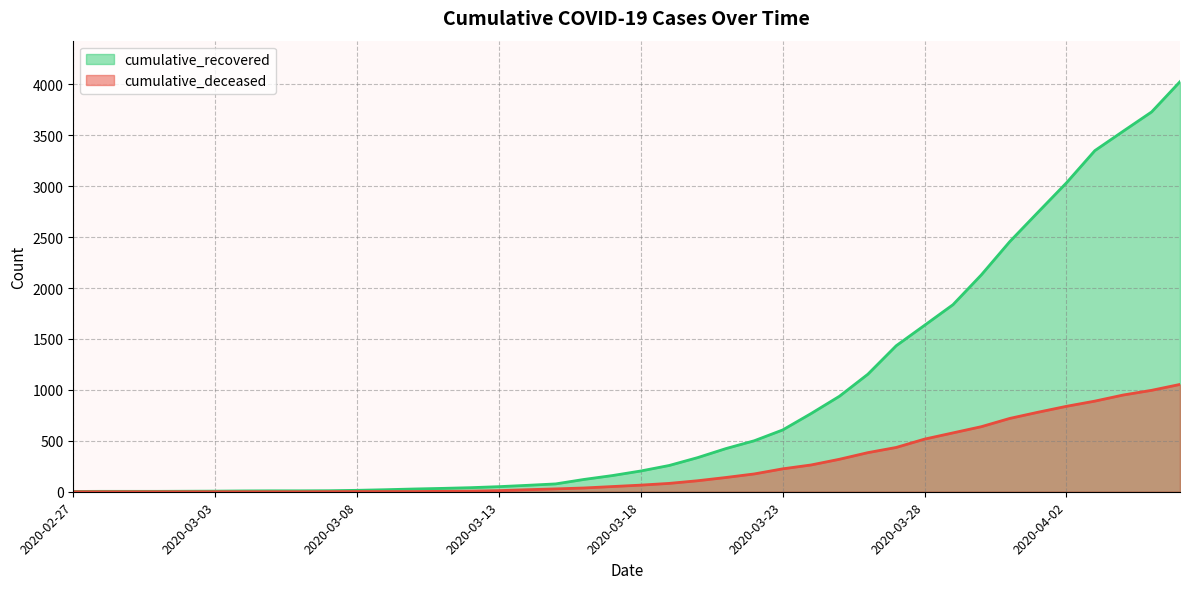

How many lines are shown in the chart?

2